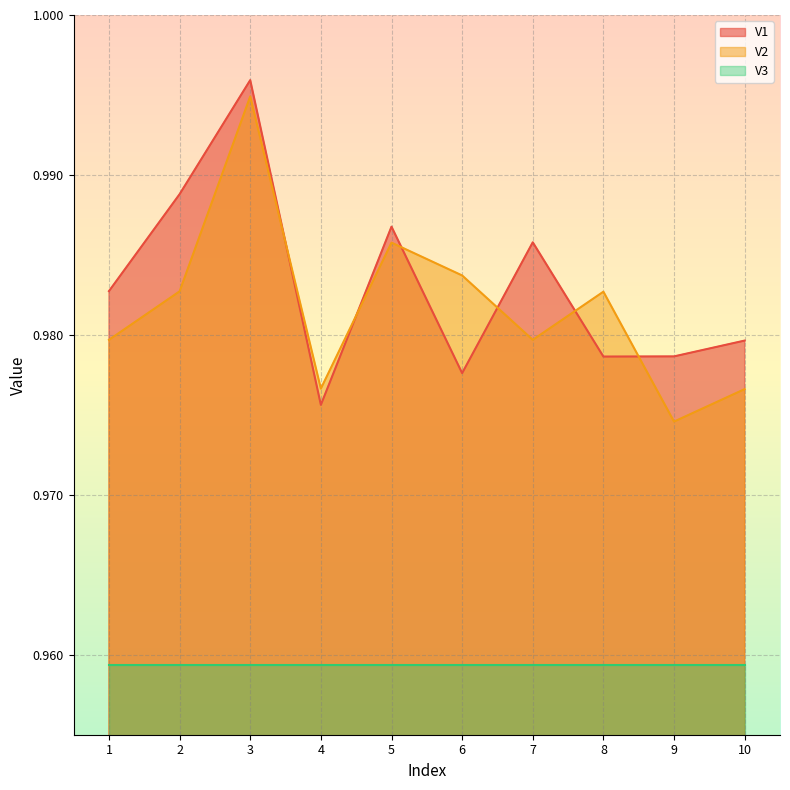

True or false: V3 and V2 intersect in this chart.

False